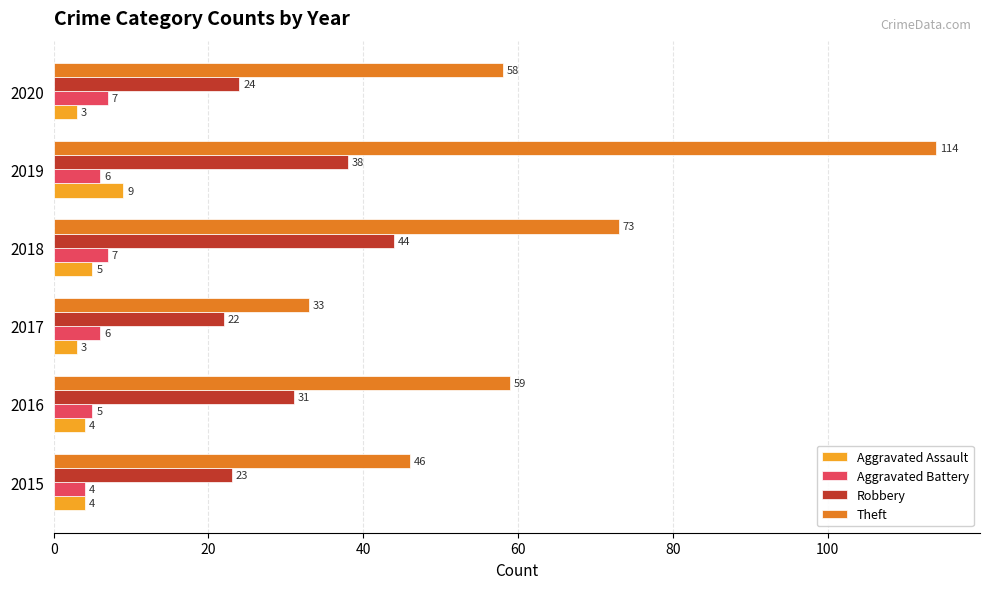

What are all the series names shown in the legend?

Aggravated Assault, Aggravated Battery, Robbery, Theft